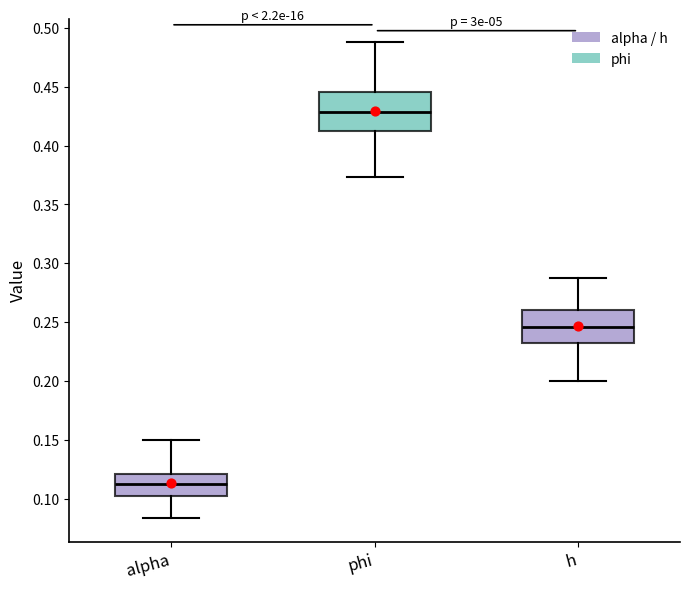

Reading left to right, transcribe this box plot: for each box, give where its median line is, the range the box spans, and where its two whiskers end, as read against the y-axis. The values are not printed on the chart, so give them approximately, as read against the axis.

alpha: median 0.110, box 0.100 to 0.120, whiskers 0.085 to 0.150
phi: median 0.430, box 0.410 to 0.445, whiskers 0.375 to 0.490
h: median 0.245, box 0.230 to 0.260, whiskers 0.200 to 0.290